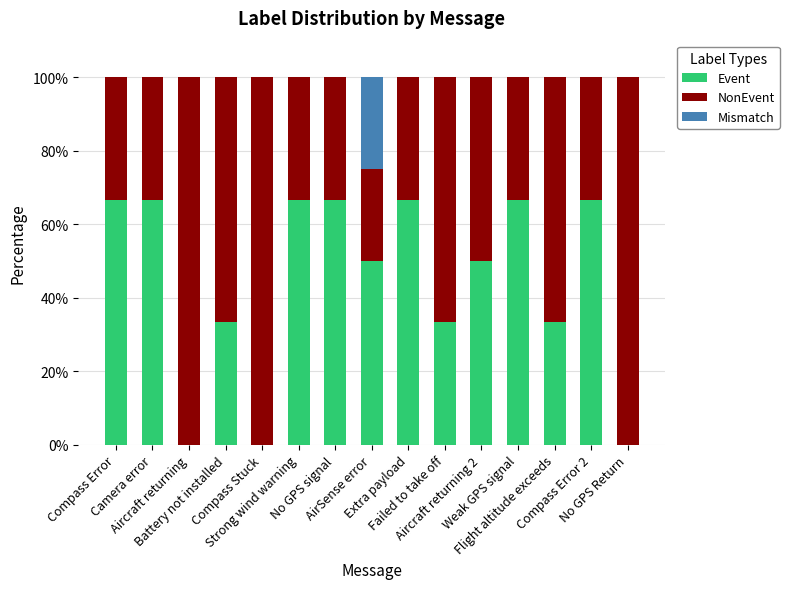

What are all the series names shown in the legend?

Event, NonEvent, Mismatch